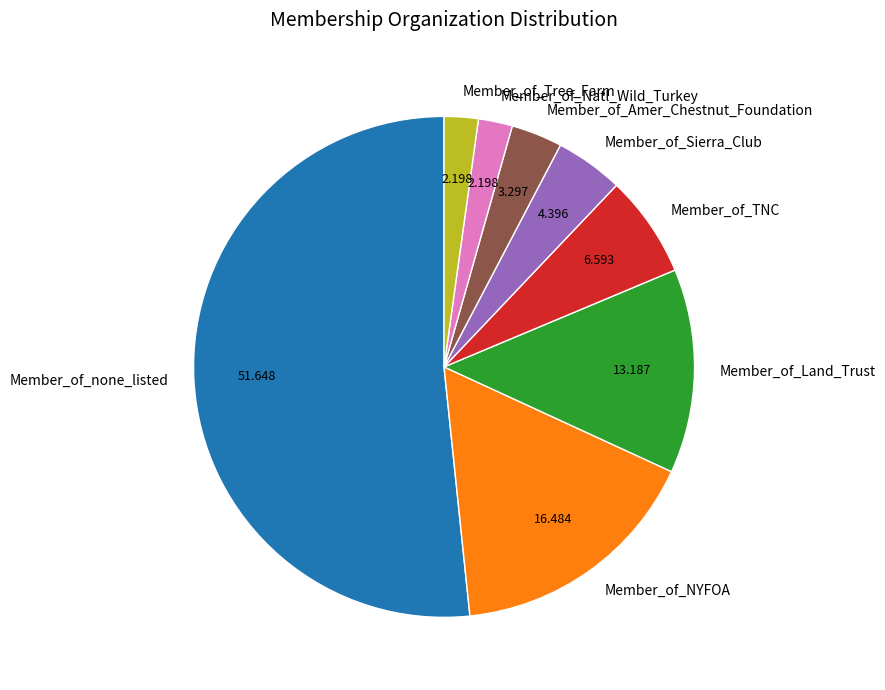

Which has a higher value, Member_of_none_listed or Member_of_NYFOA?

Member_of_none_listed